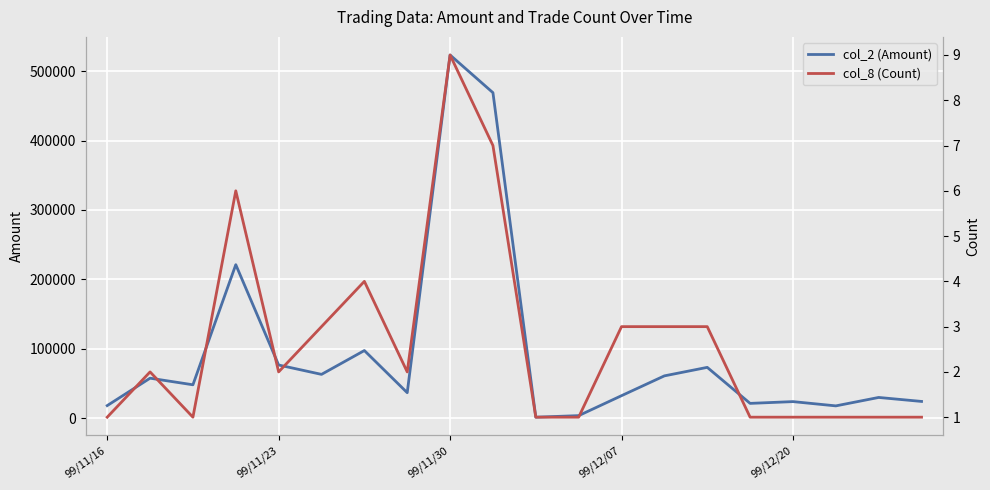

Which series changed the most between 9 and 13?

col_2 (Amount)